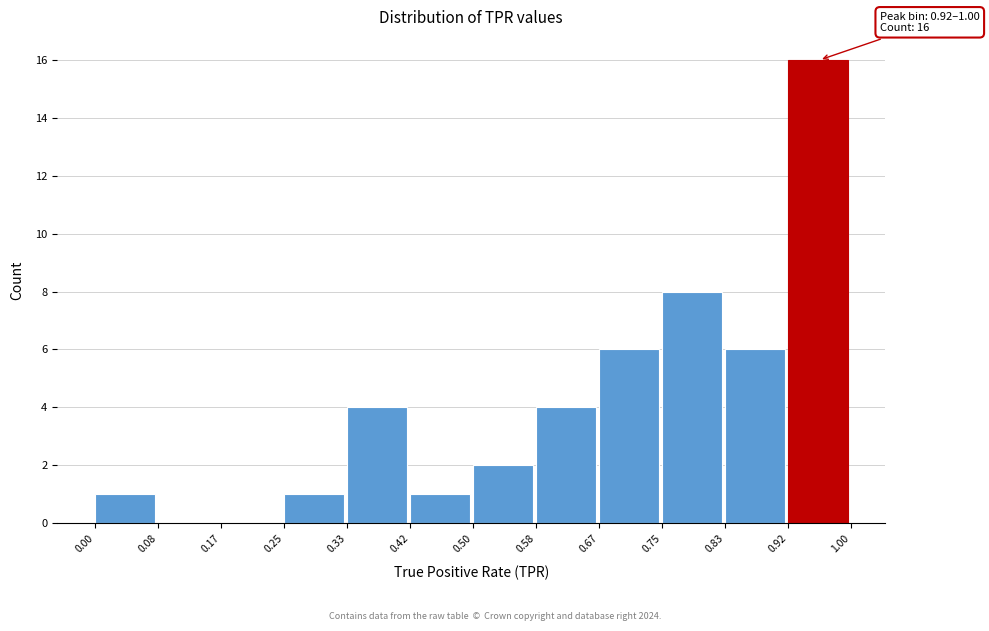

Which range on the x-axis has the tallest bar?

0.92 to 1.00